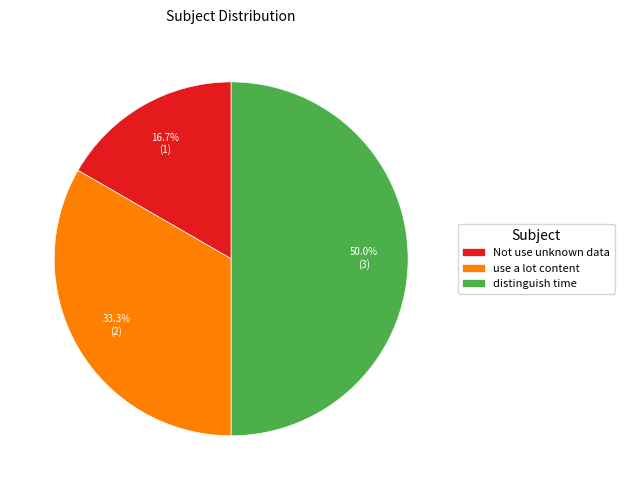

Do distinguish time and Not use unknown data together represent more than half of the pie?

Yes